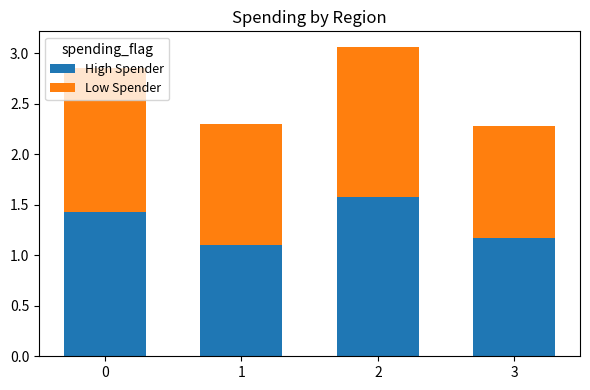

How many distinct data groups are displayed?

2